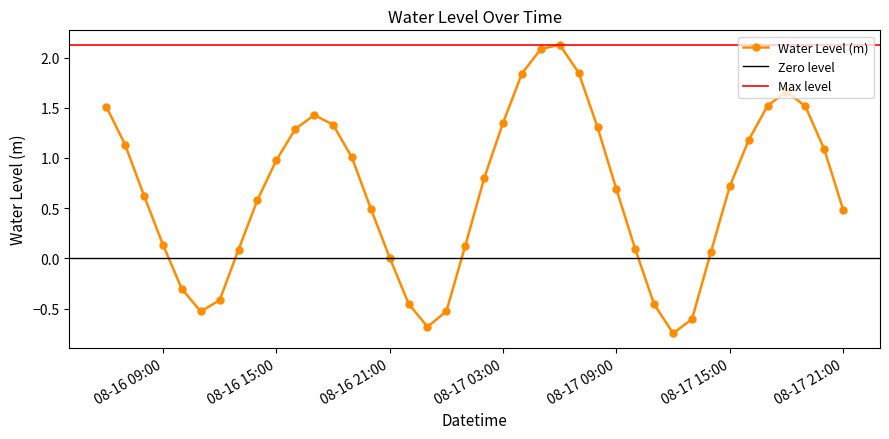

The value at 2024-08-17 20:00 is 0.5. True or false?

False